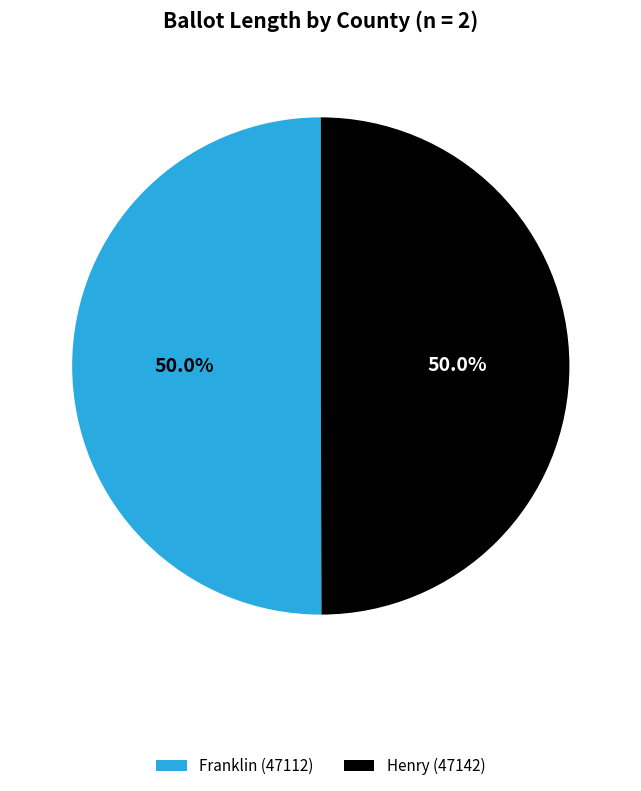

What is the total percentage of Henry (47142) and Franklin (47112)?

100.0%